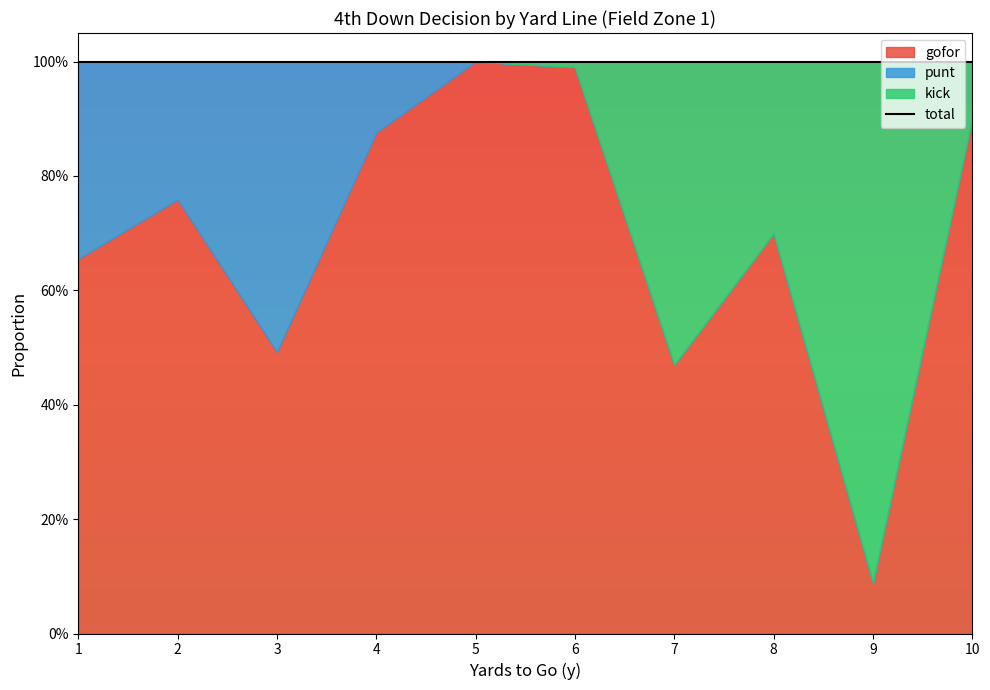

Which series has the widest spread of values?

gofor